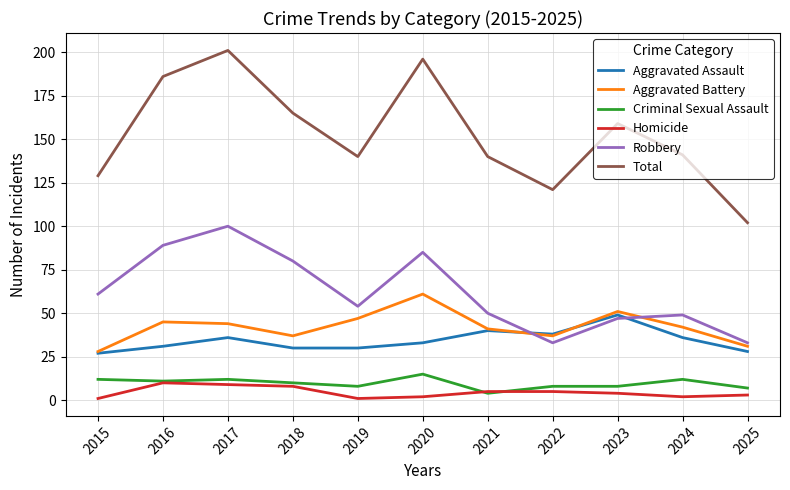

At which label does Criminal Sexual Assault reach its minimum?

2021